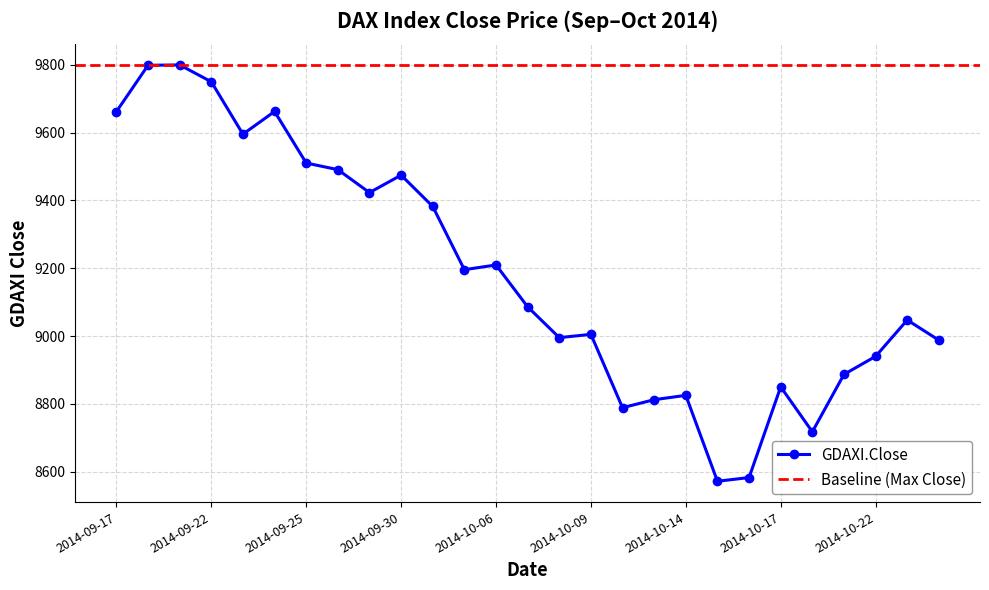

What is the change in value from 2014-09-22 to 2014-10-22?

-809.4